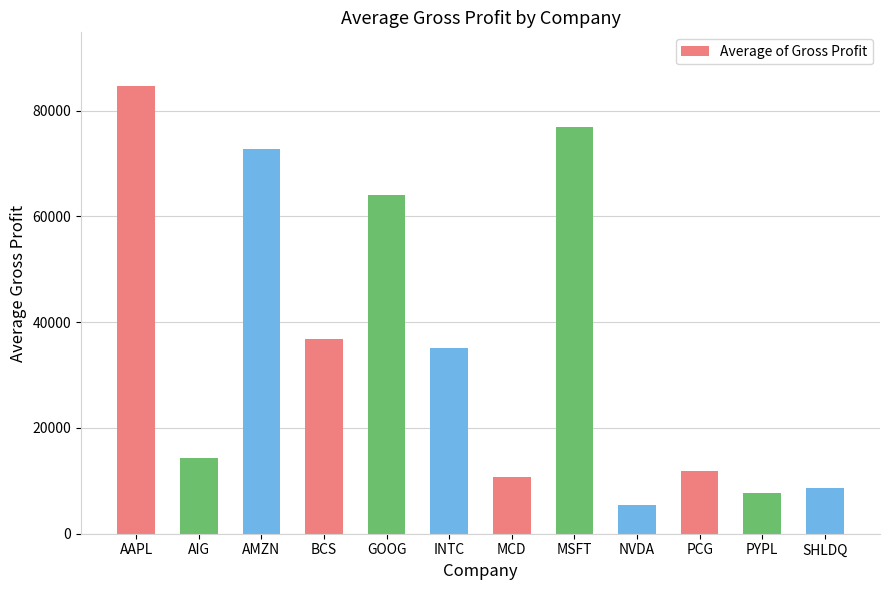

Rank the categories by value from highest to lowest.

AAPL, MSFT, AMZN, GOOG, BCS, INTC, AIG, PCG, MCD, SHLDQ, PYPL, NVDA